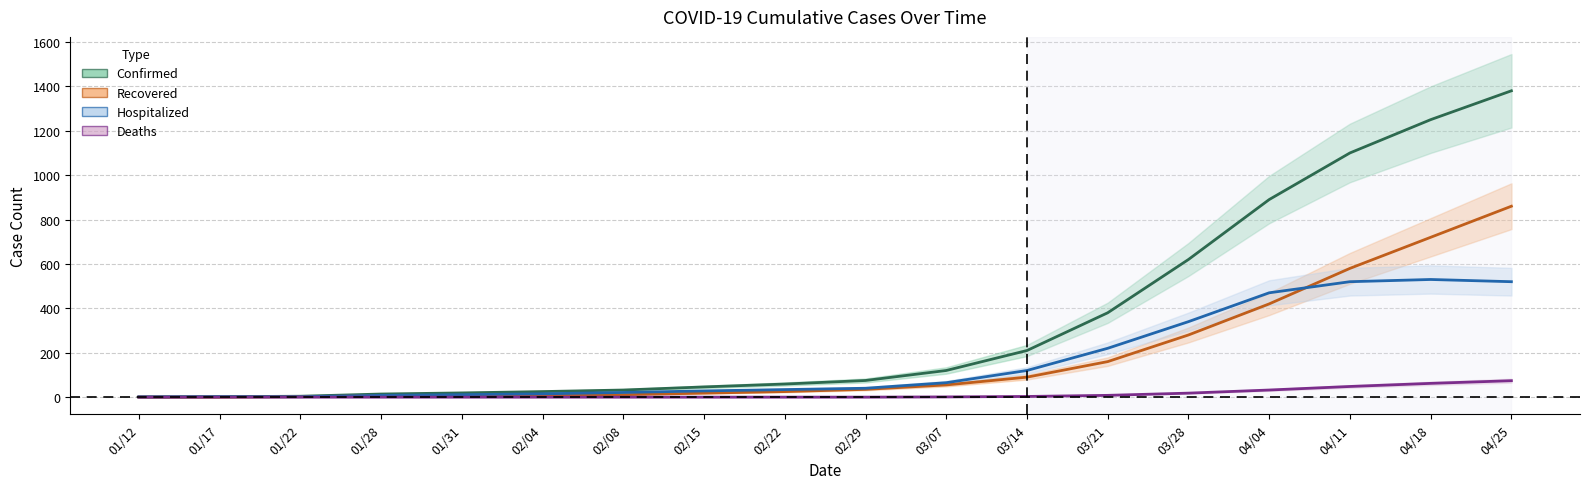

True or false: Deaths has a value of 3 at 03/14.

True